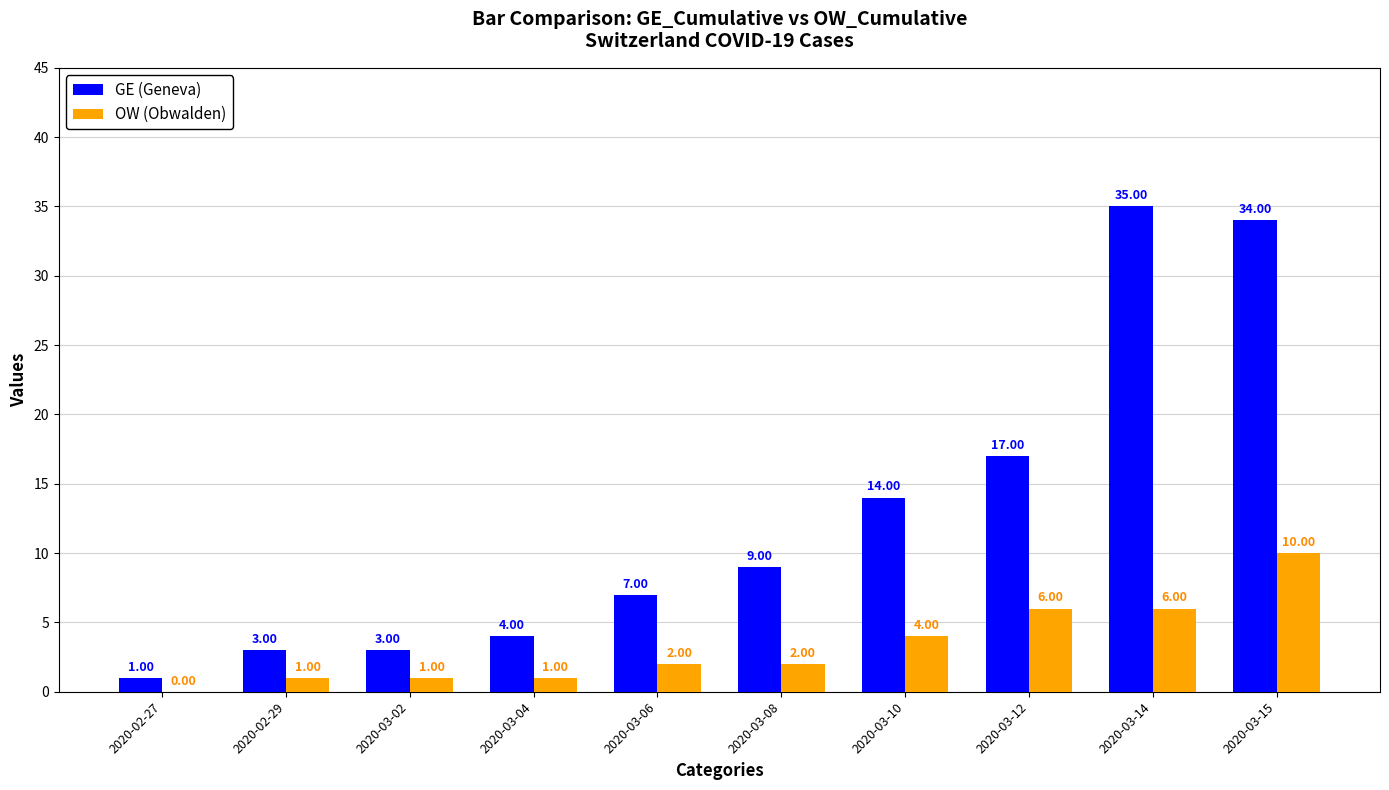

Is the value of OW (Obwalden) at 2020-03-08 greater than the value of GE (Geneva) at 2020-03-14?

No